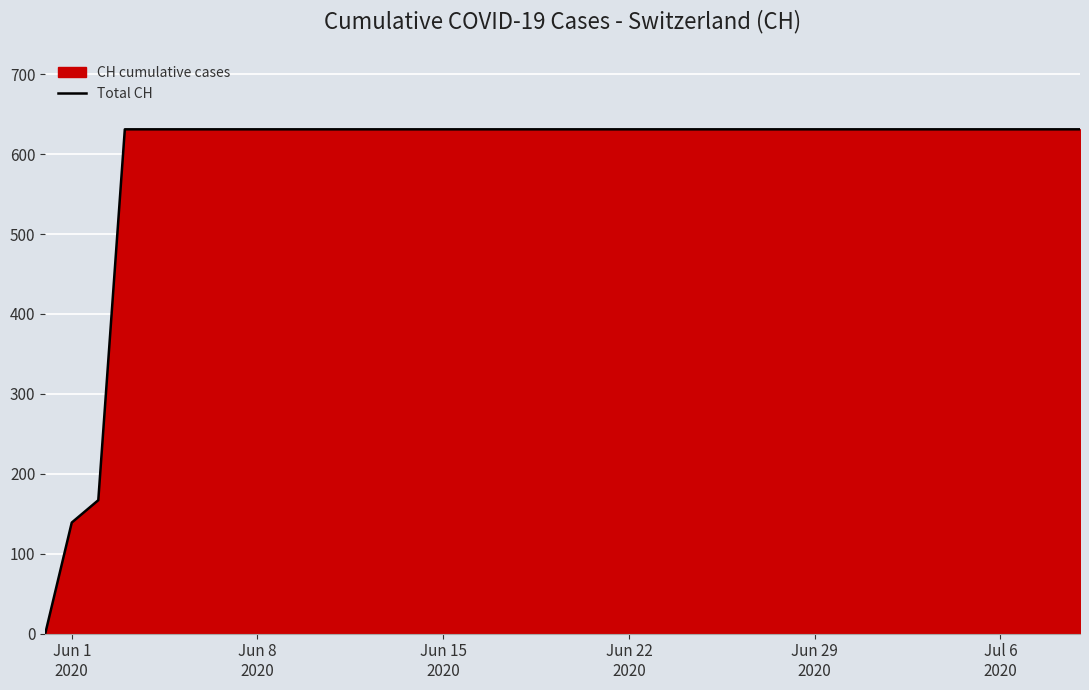

What is the value of the 33rd point from the left?

631